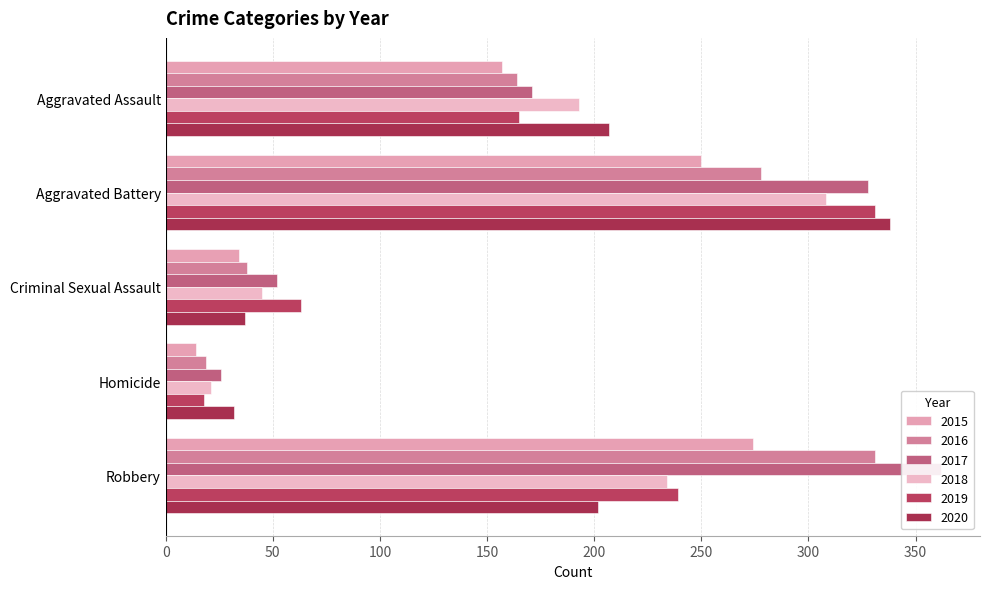

Which series has the widest spread of values?

2017